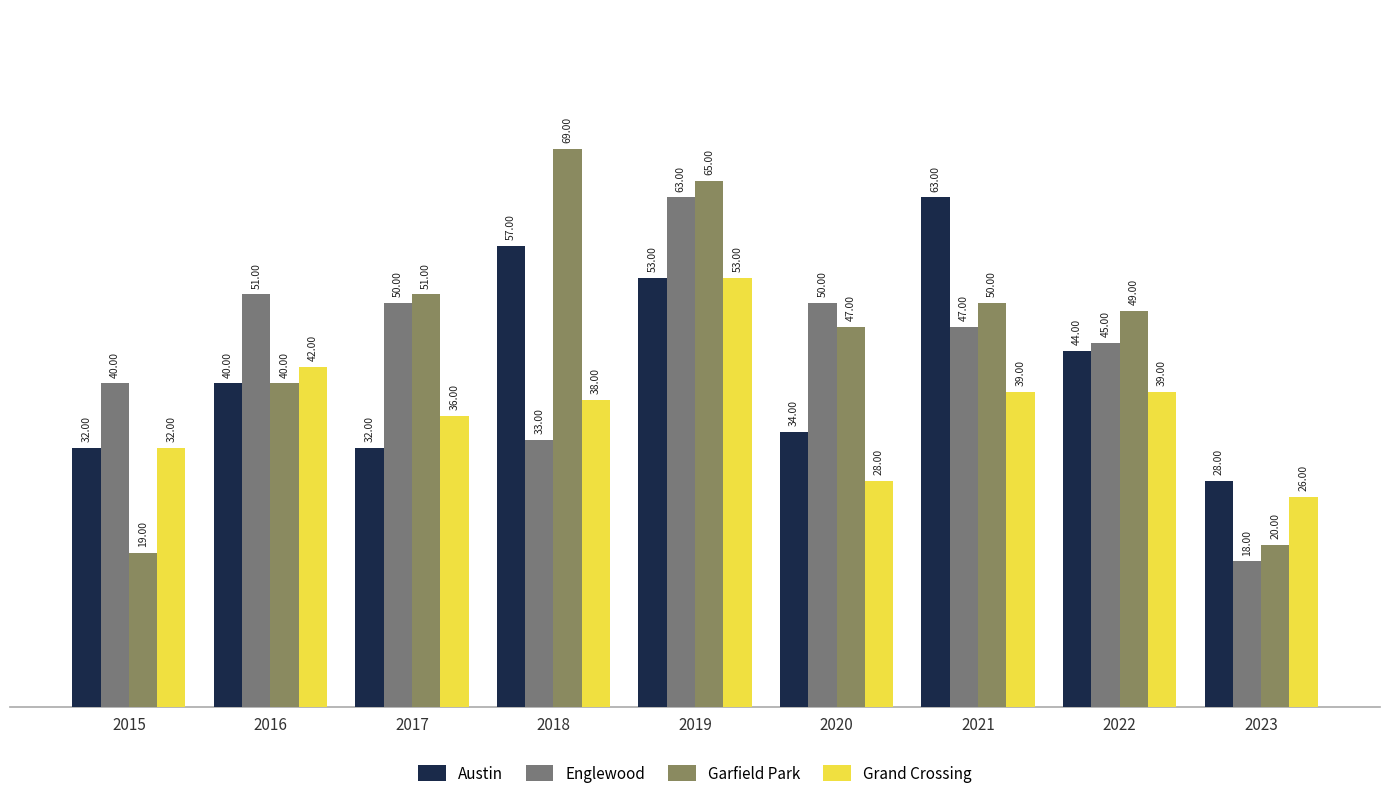

Reading left to right, extract all data points from this chart.

Austin: 32	40	32	57	53	34	63	44	28
Englewood: 40	51	50	33	63	50	47	45	18
Garfield Park: 19	40	51	69	65	47	50	49	20
Grand Crossing: 32	42	36	38	53	28	39	39	26